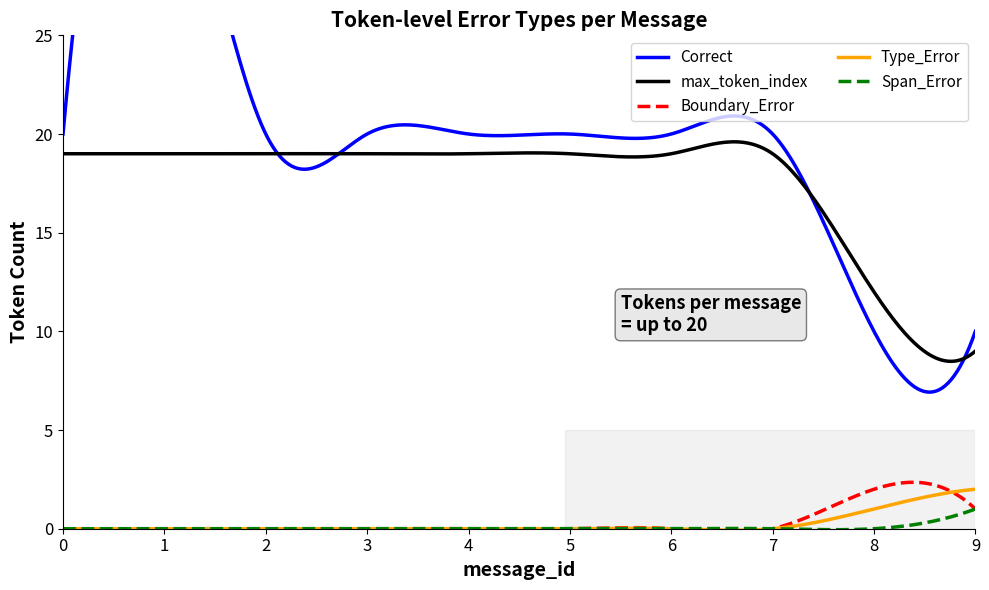

What is the highest value of the Span_Error series?

1.0